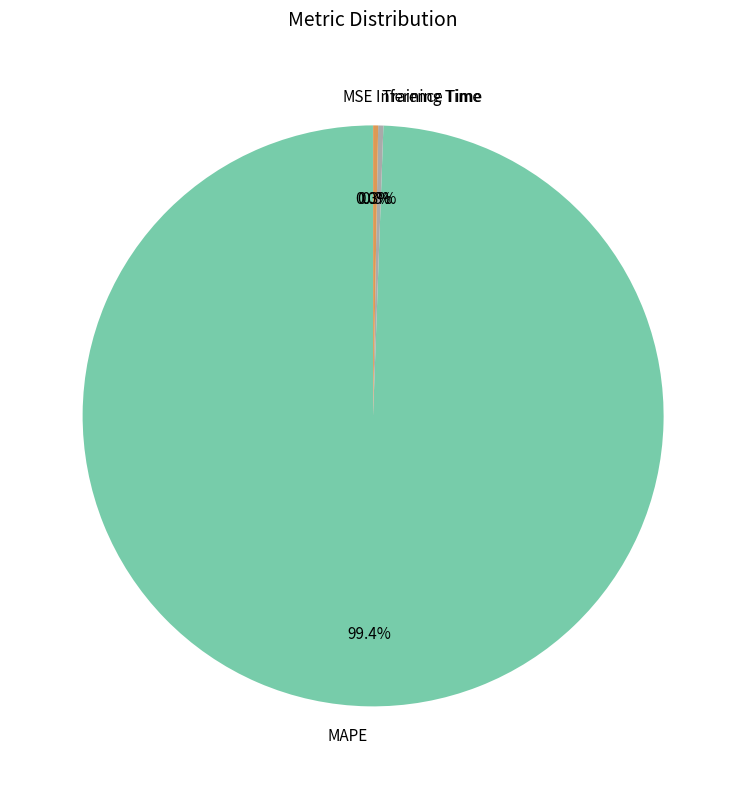

What is the largest slice in the pie chart?

MAPE